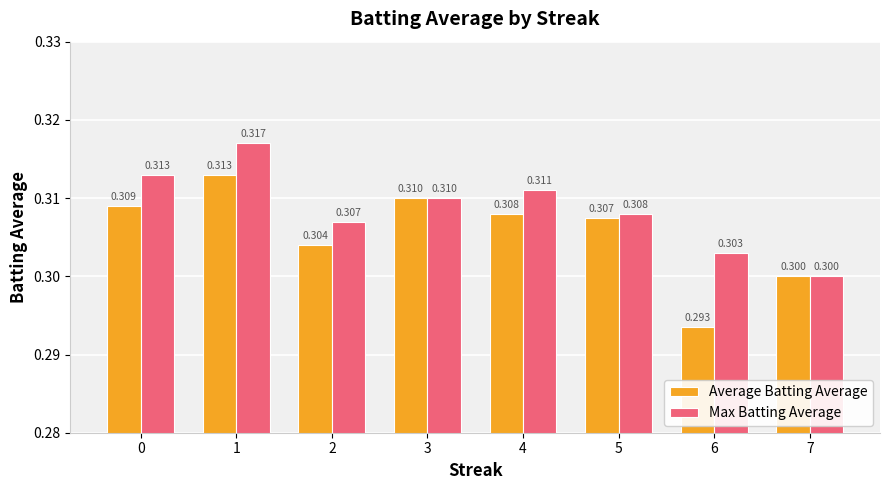

At which label does Average Batting Average reach its peak?

1